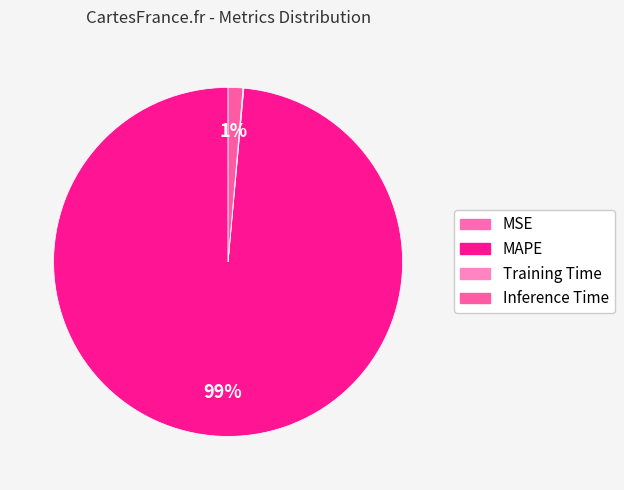

Count the number of slices in the pie.

4